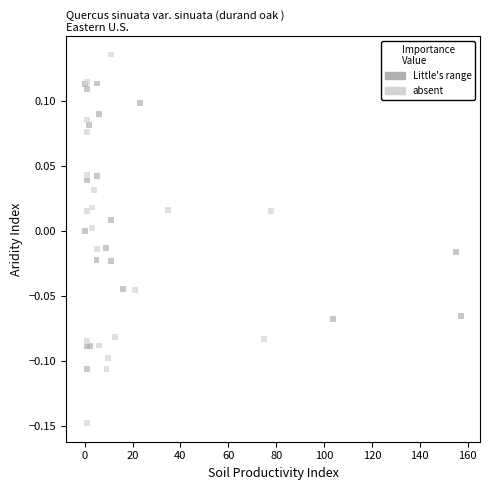

Which series reaches the maximum Y coordinate?

absent